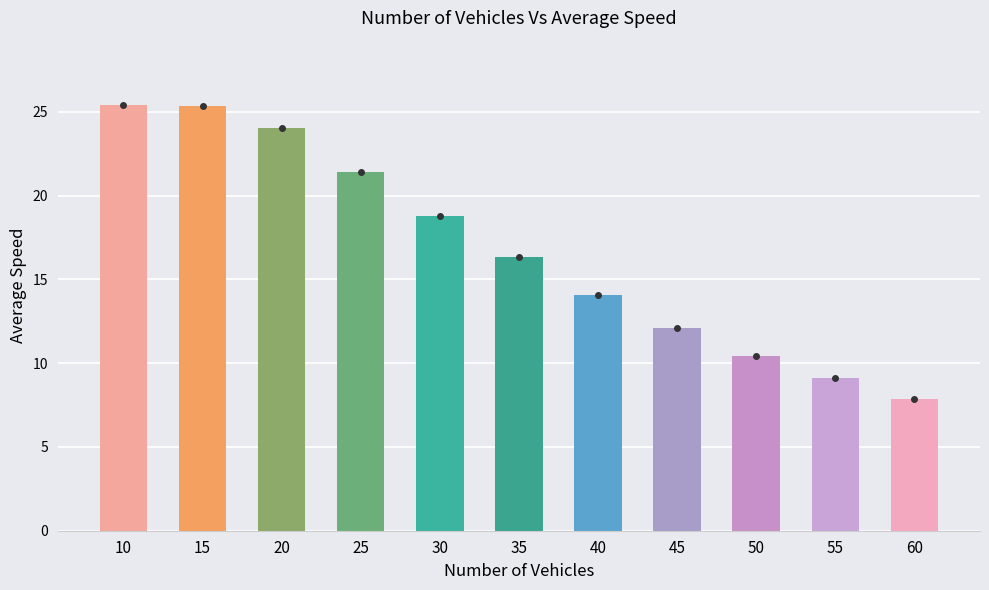

The chart shows a value of 25.4 at 10. True or false?

True